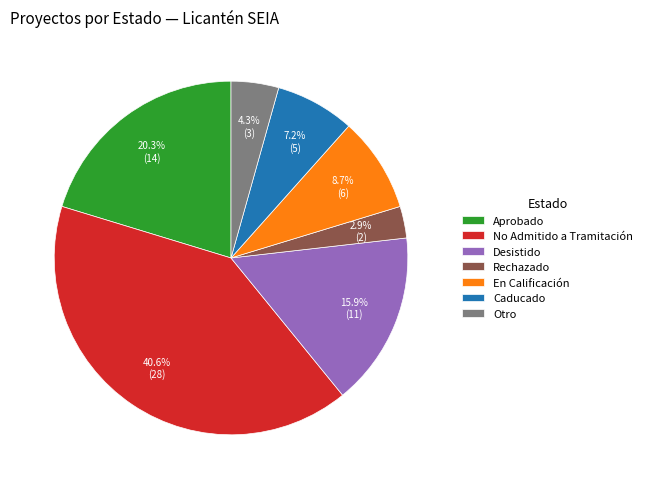

Approximately how many times larger is the value at Aprobado compared to No Admitido a Tramitación?

0.5